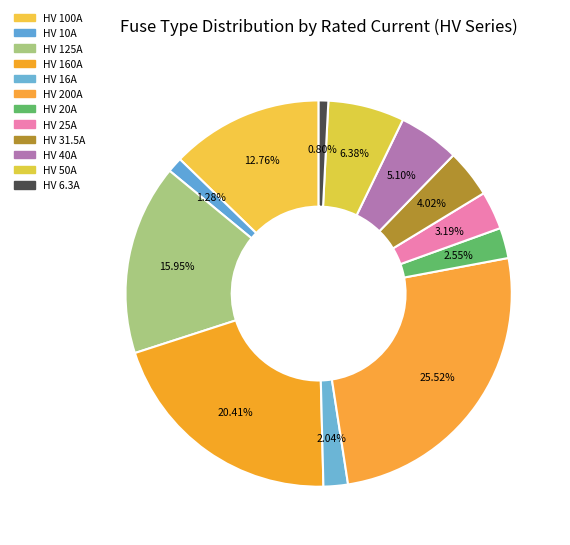

What percentage is NOT represented by HV 200A?

74.5%